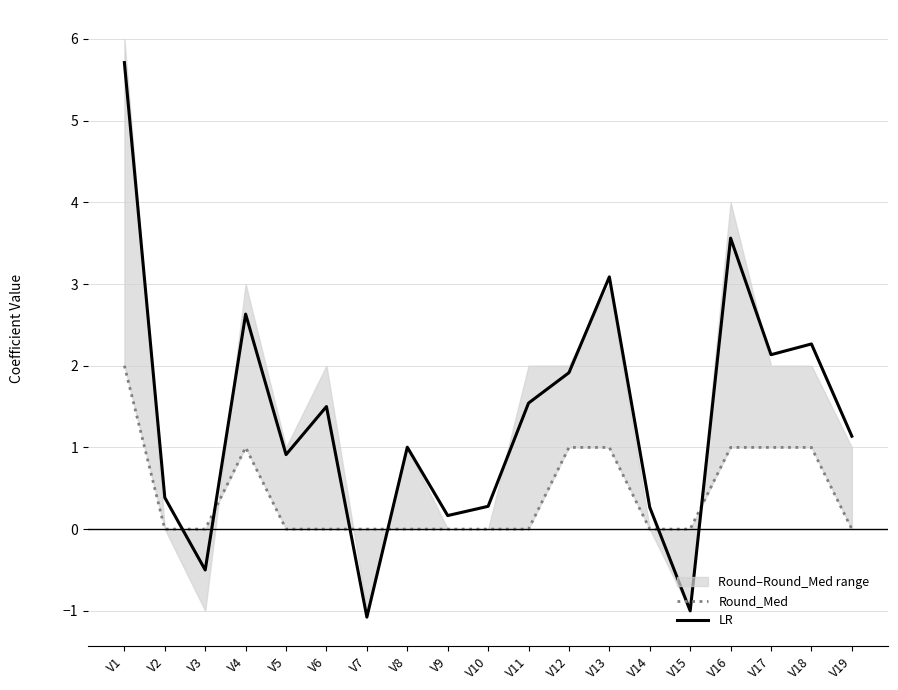

Rank the series by their maximum value, from lowest to highest.

Round_Med, LR